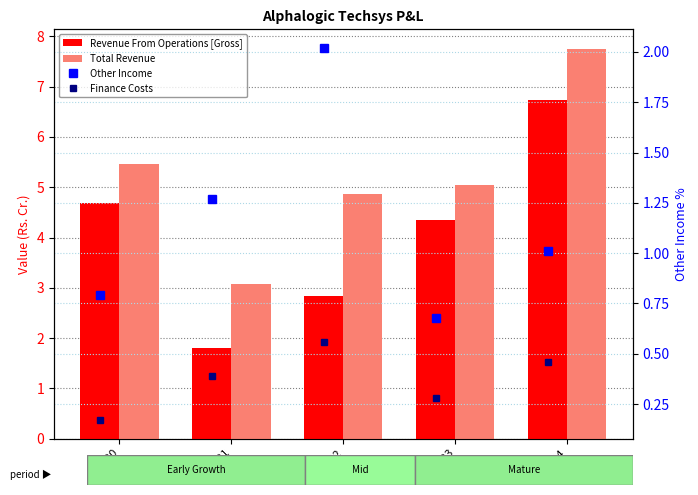

Rank the series by their average value, from lowest to highest.

Finance Costs, Other Income, Revenue From Operations [Gross], Total Revenue